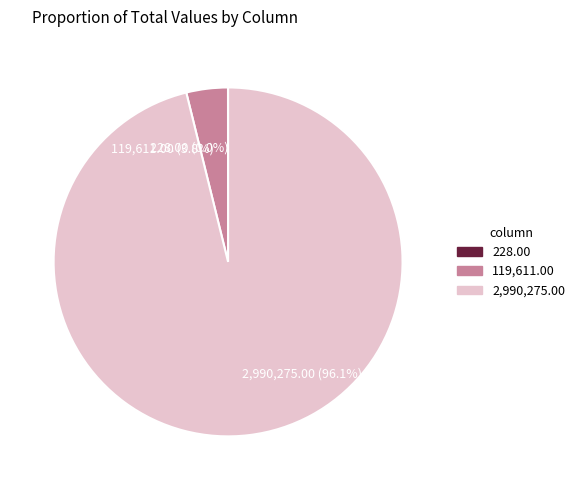

Does any single category account for the majority?

Yes